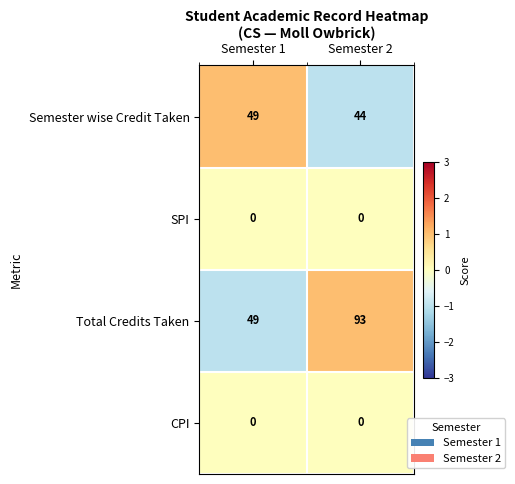

Which series changed the most between Semester 1 and Semester 2?

Total Credits Taken